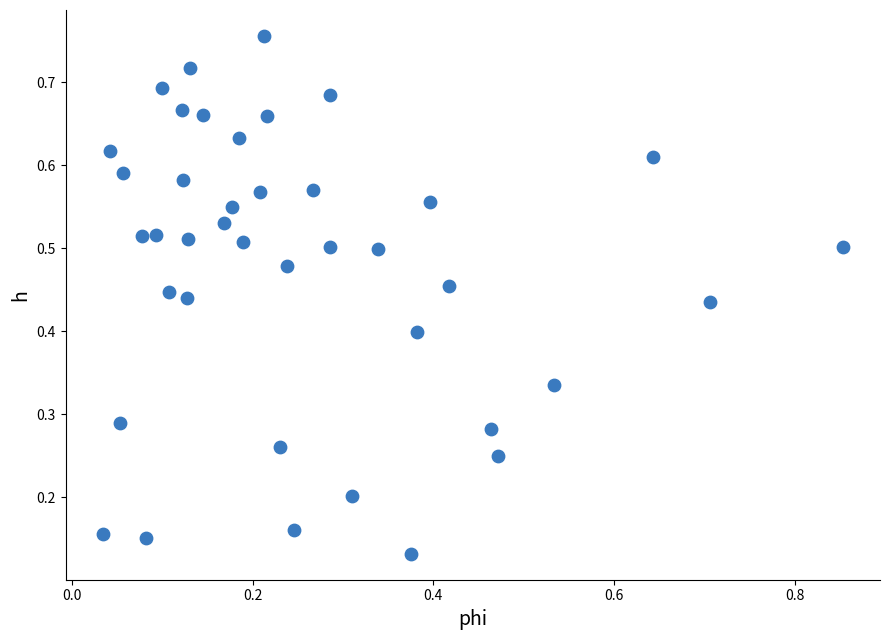

Count the number of points in this scatter plot.

40